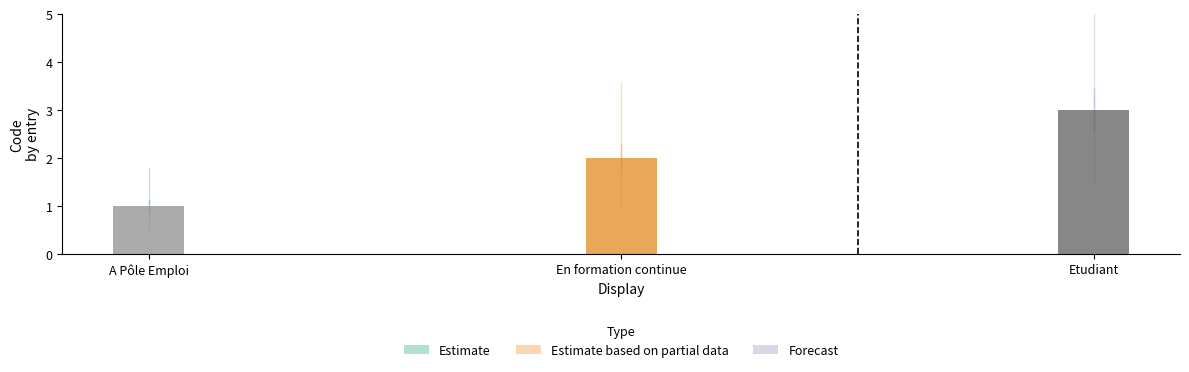

What is the value of the 2nd bar from the left?

2